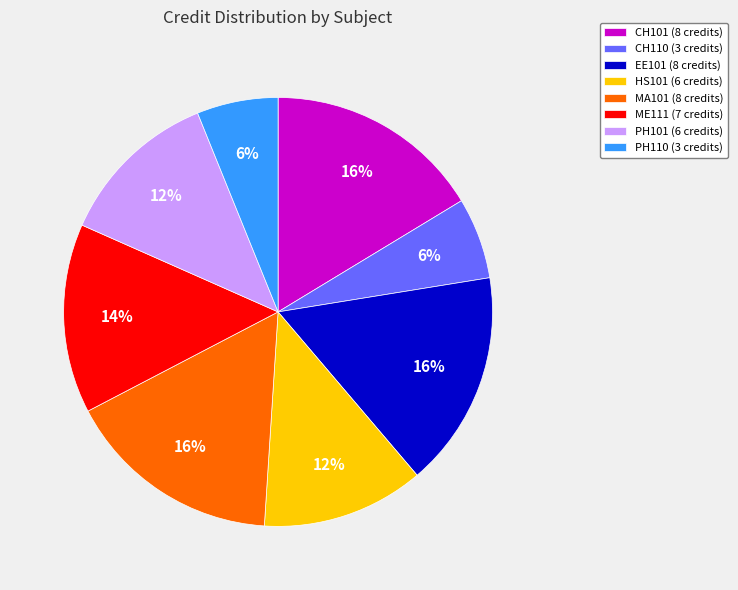

To the nearest percent, what is the average slice percentage?

12%